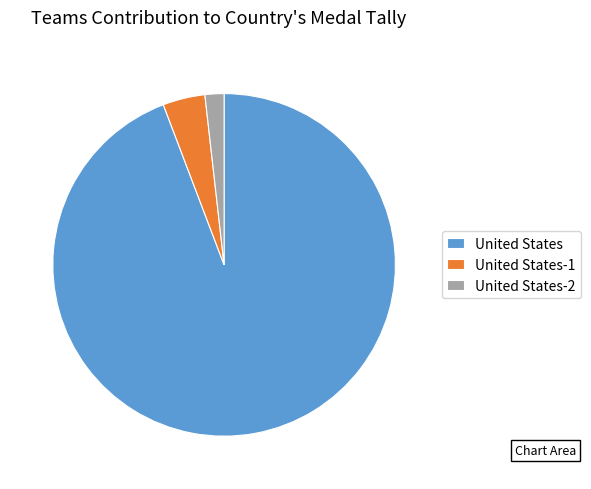

Count the number of slices in the pie.

3